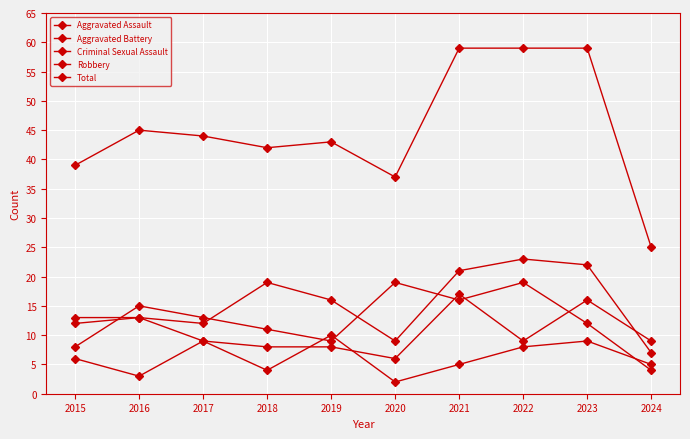

How many data points does each series have?

10